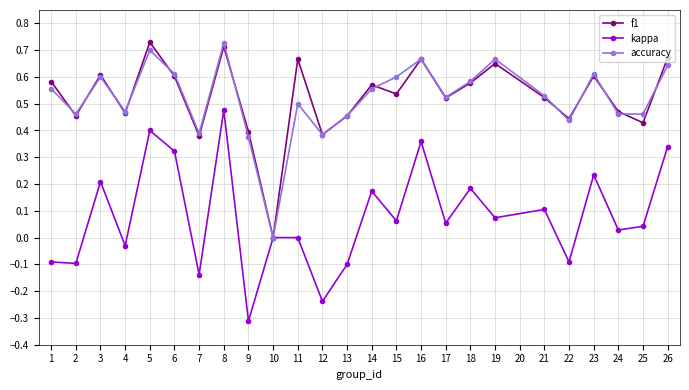

Which category has the highest value in the accuracy series?

8